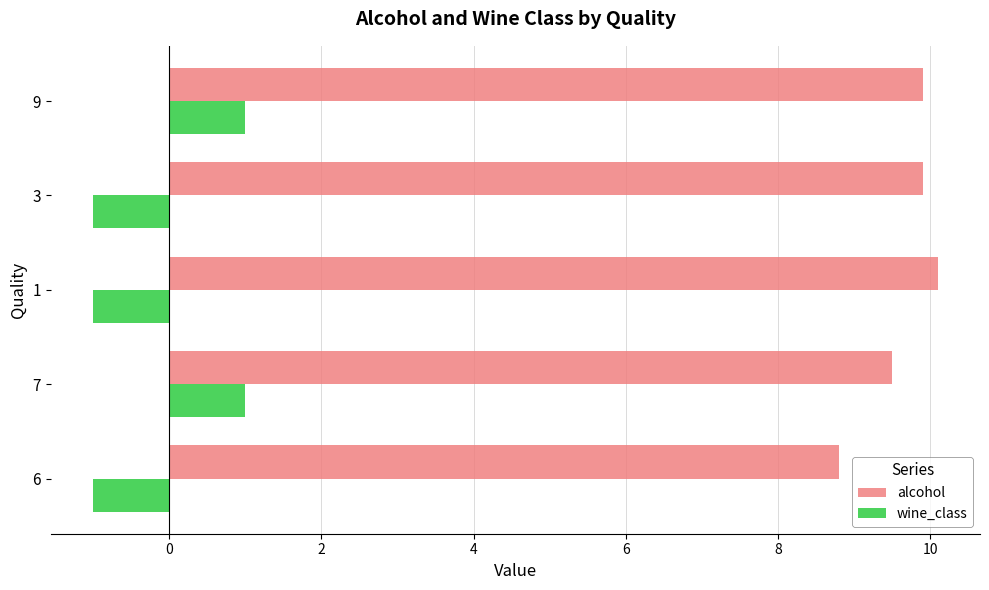

At 3, list the series in order from smallest to largest.

wine_class, alcohol